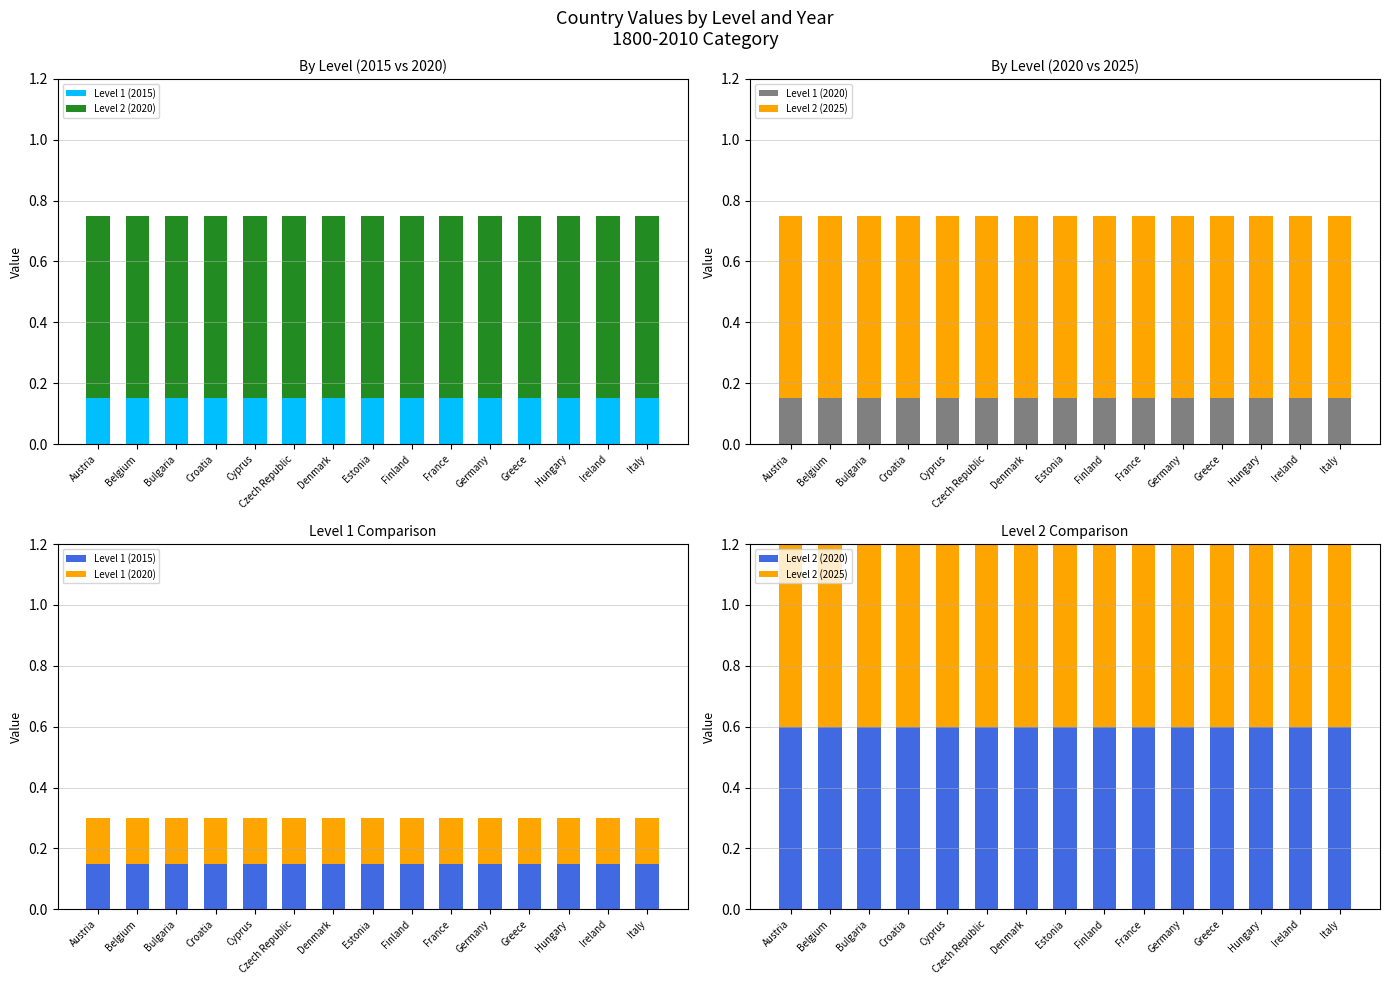

Reading left to right, transcribe all the data shown in this chart.

Level 1 (2015): Austria=0.1	Belgium=0.1	Bulgaria=0.1	Croatia=0.1	Cyprus=0.1	Czech Republic=0.1	Denmark=0.1	Estonia=0.1	Finland=0.1	France=0.1	Germany=0.1	Greece=0.1	Hungary=0.1	Ireland=0.1	Italy=0.1
Level 2 (2020): Austria=0.6	Belgium=0.6	Bulgaria=0.6	Croatia=0.6	Cyprus=0.6	Czech Republic=0.6	Denmark=0.6	Estonia=0.6	Finland=0.6	France=0.6	Germany=0.6	Greece=0.6	Hungary=0.6	Ireland=0.6	Italy=0.6
Level 1 (2020): Austria=0.1	Belgium=0.1	Bulgaria=0.1	Croatia=0.1	Cyprus=0.1	Czech Republic=0.1	Denmark=0.1	Estonia=0.1	Finland=0.1	France=0.1	Germany=0.1	Greece=0.1	Hungary=0.1	Ireland=0.1	Italy=0.1
Level 2 (2025): Austria=0.6	Belgium=0.6	Bulgaria=0.6	Croatia=0.6	Cyprus=0.6	Czech Republic=0.6	Denmark=0.6	Estonia=0.6	Finland=0.6	France=0.6	Germany=0.6	Greece=0.6	Hungary=0.6	Ireland=0.6	Italy=0.6